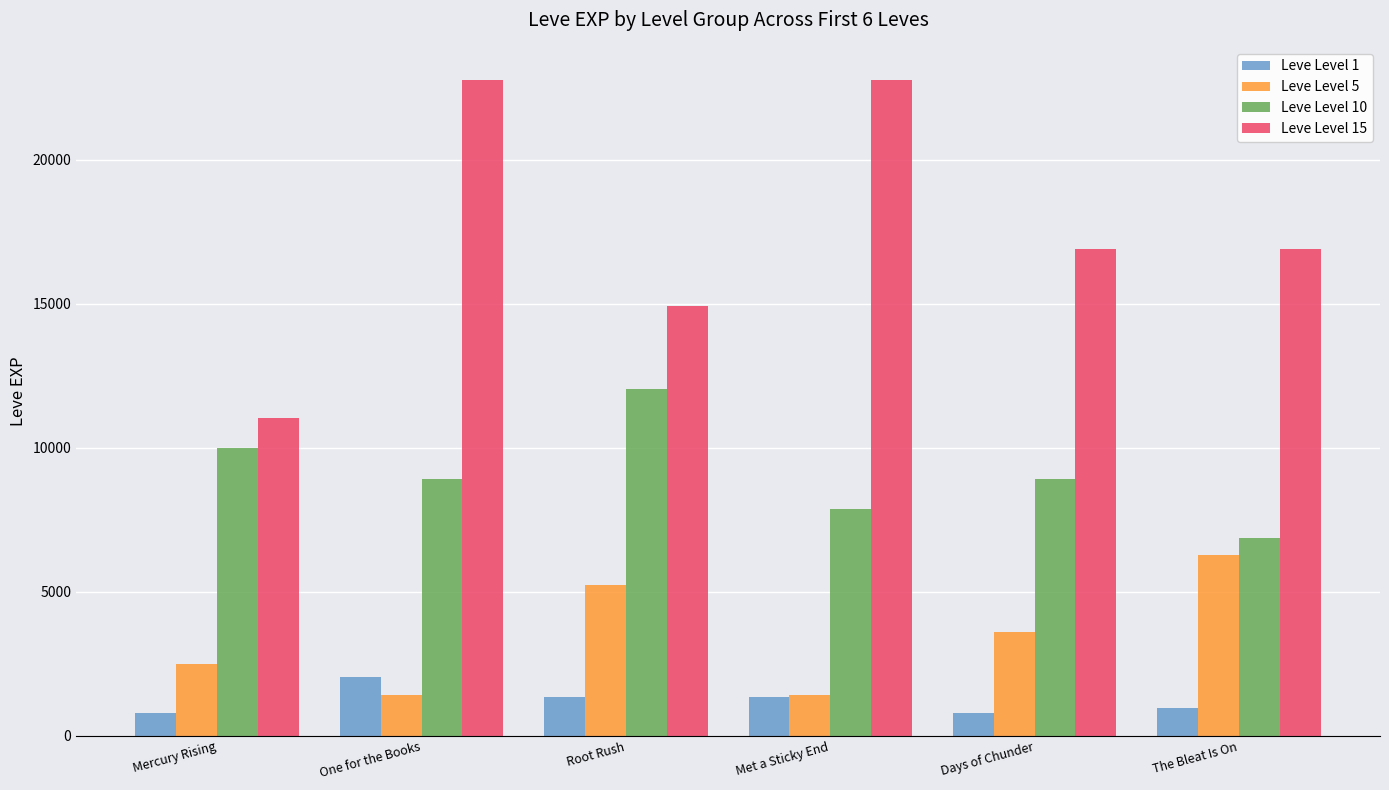

What is the label of the 3rd bar from the right?

Met a Sticky End